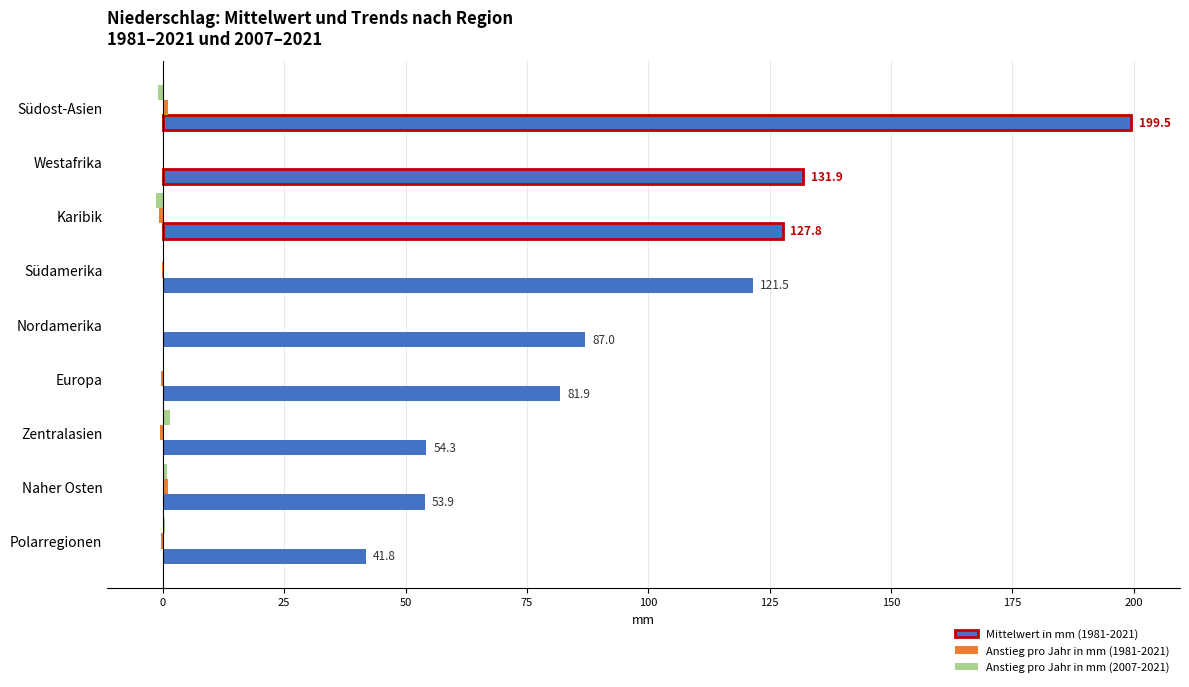

Which series has the largest total across all categories?

Mittelwert in mm (1981-2021)